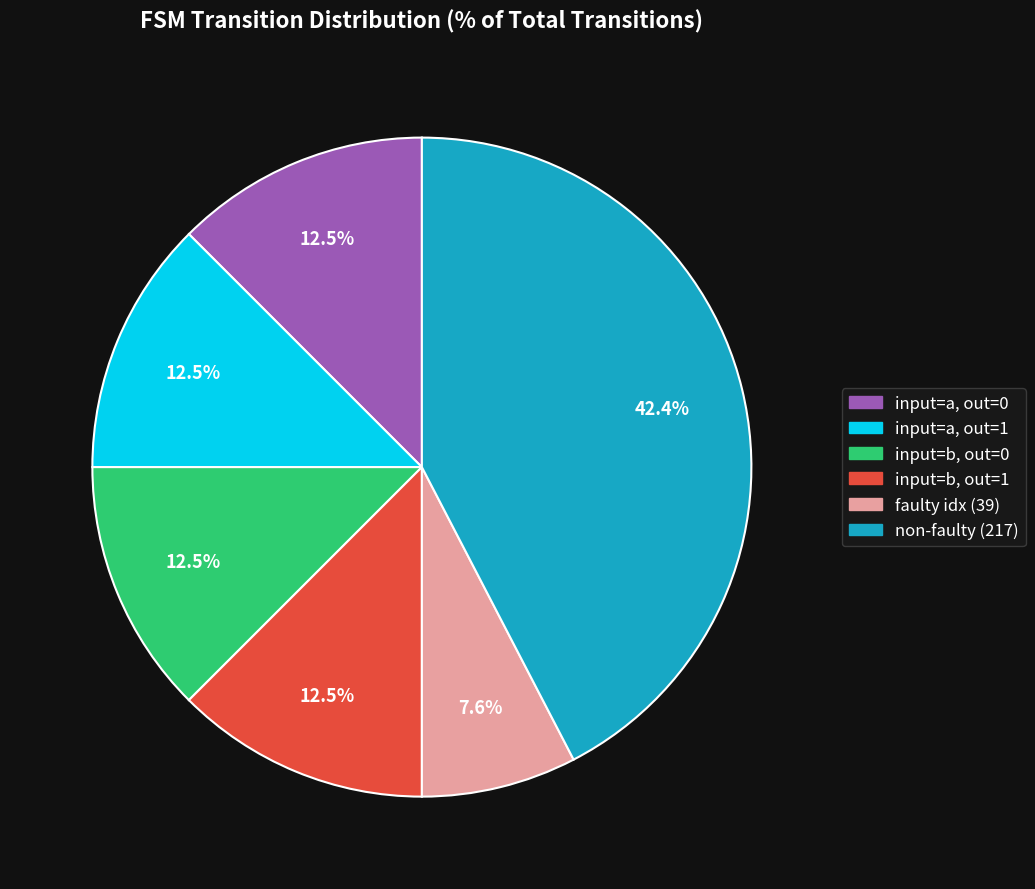

Does any single category account for the majority?

No